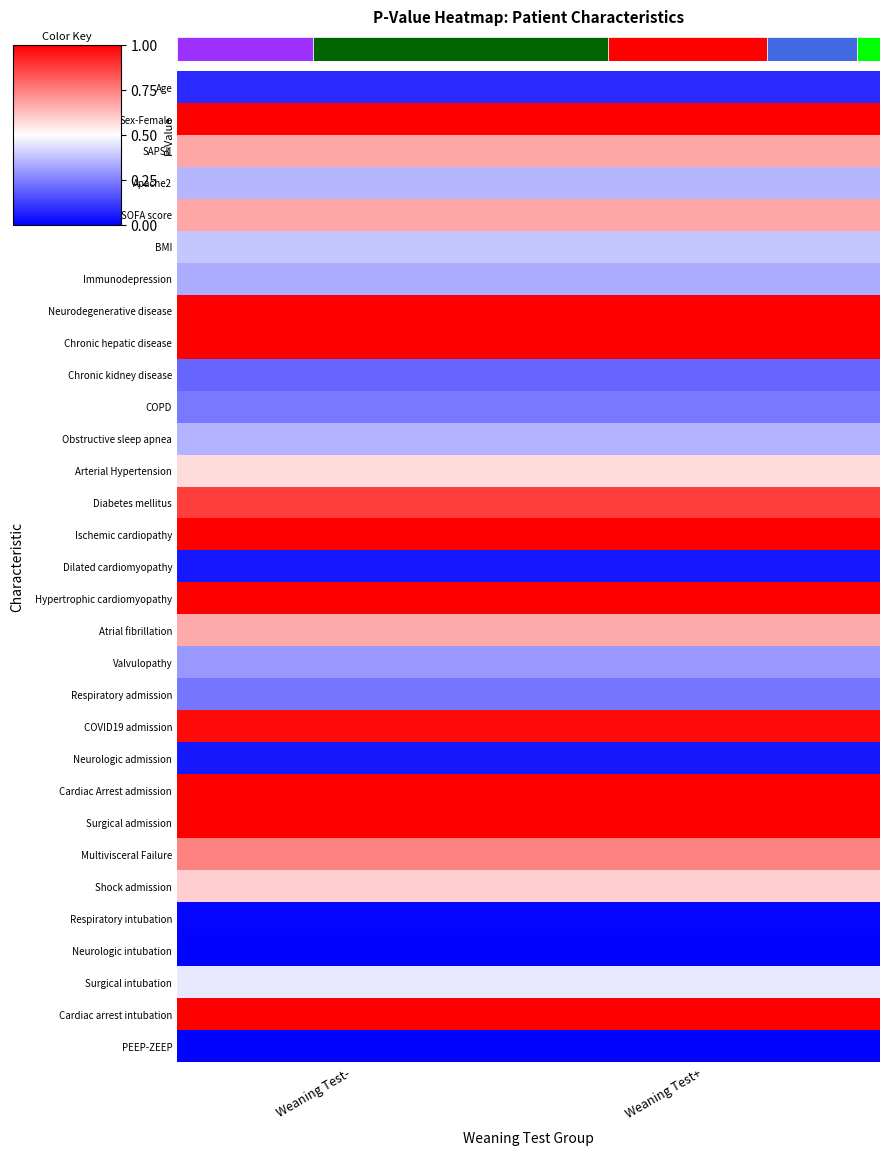

What is the difference between the highest and lowest values at Weaning Test-?

1.0